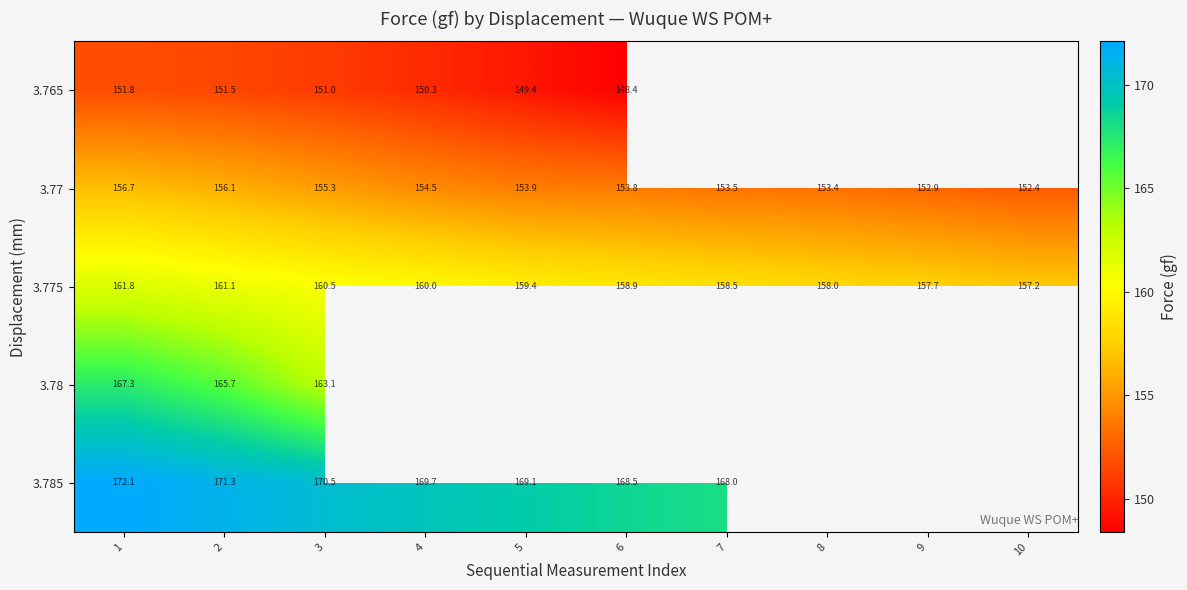

The value of 3.785 at 6 is 110.0. True or false?

False